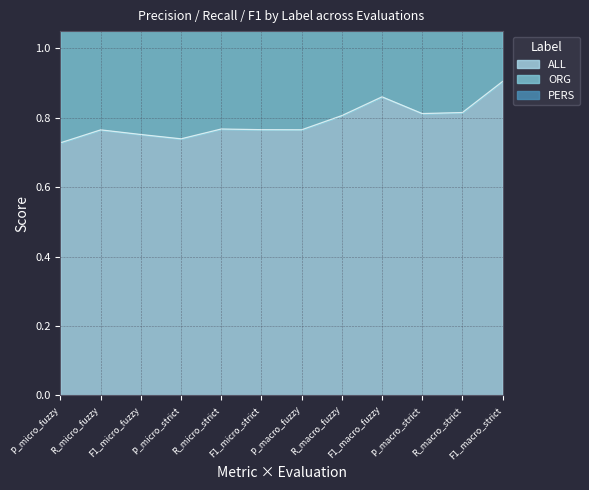

How many categories are shown in the chart?

12